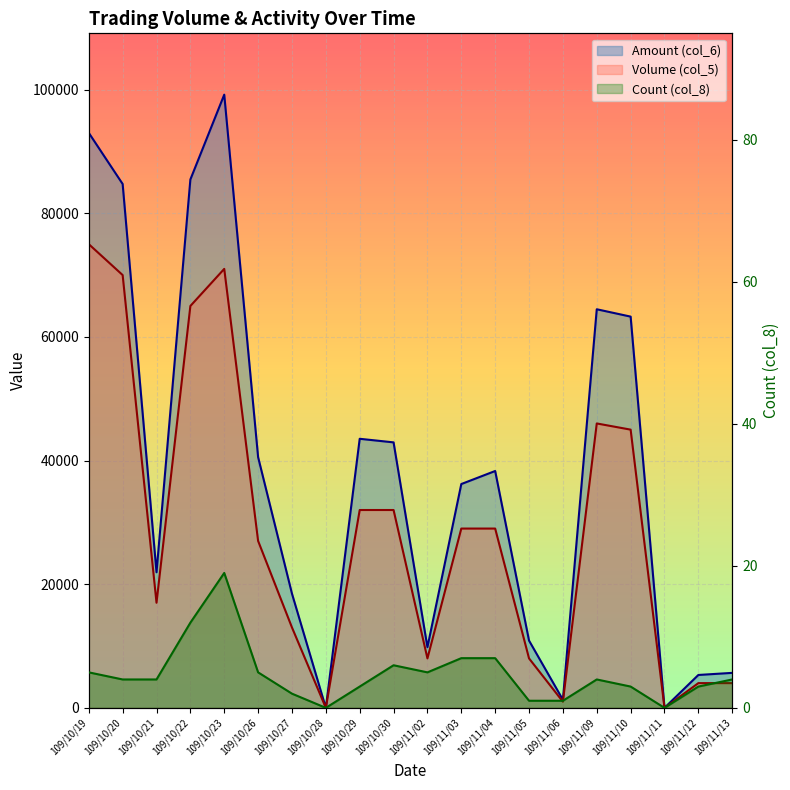

True or false: Count (col_8) has a value of 5 at 109/10/19.

True